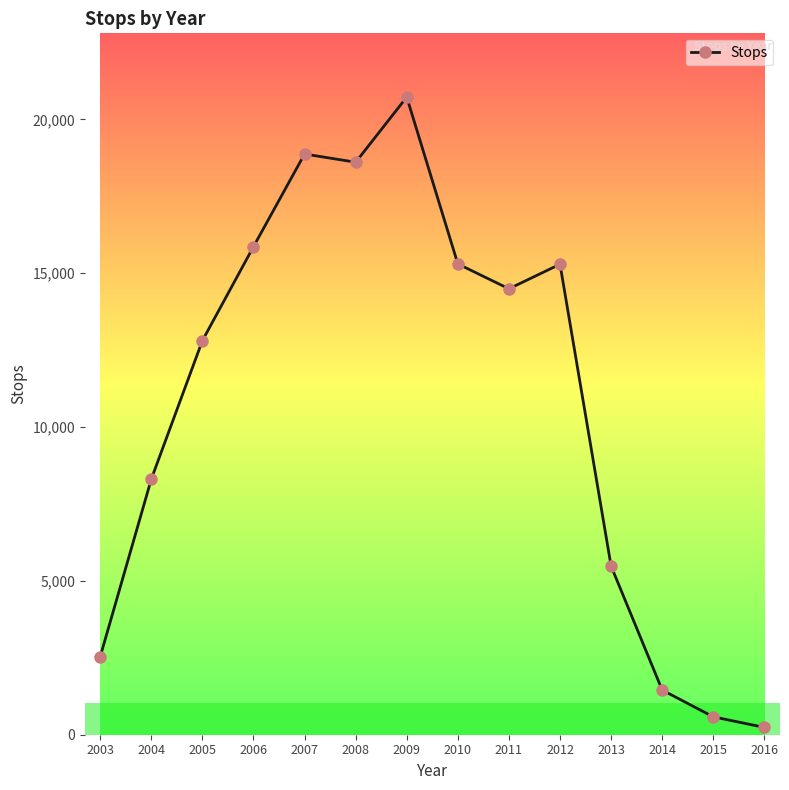

The value at 2015 is 582. True or false?

True